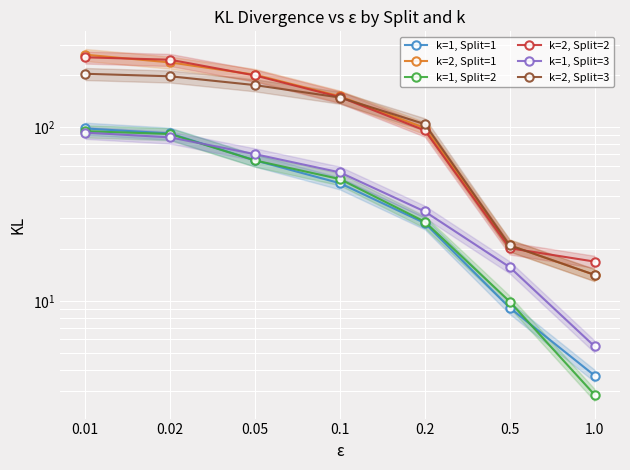

Read the k=2, Split=1 value at 0.2.

99.4